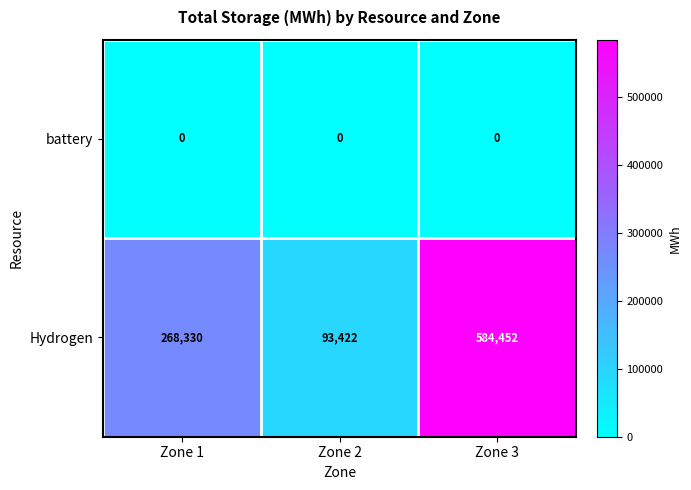

How many Hydrogen values are between 93422 and 584452?

3